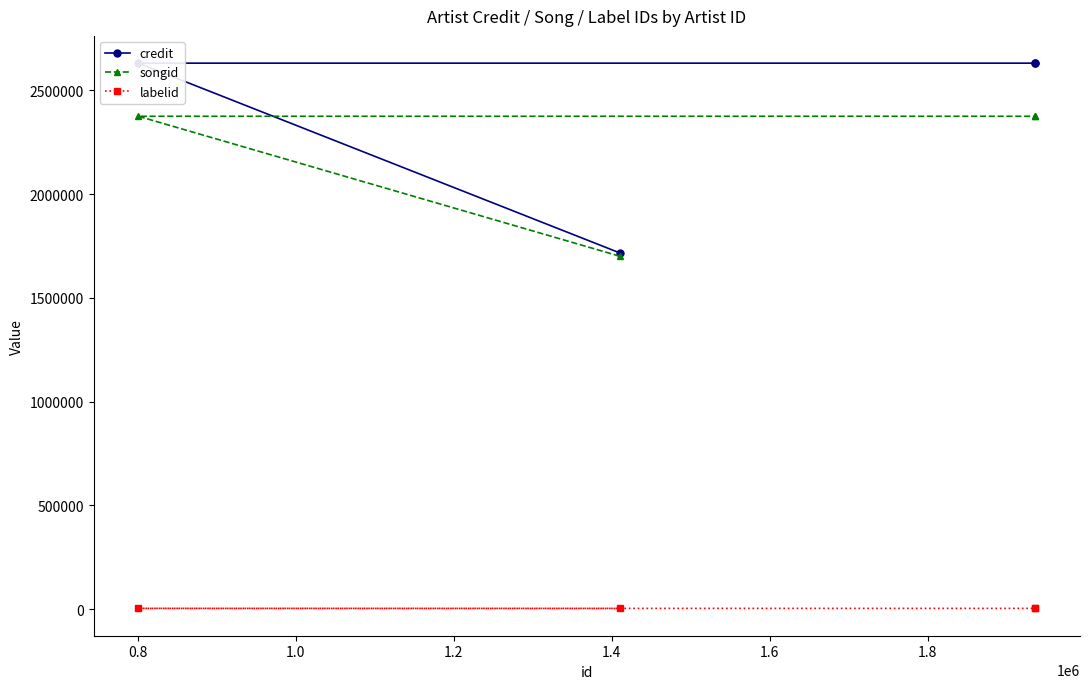

How many data points does each series have?

4